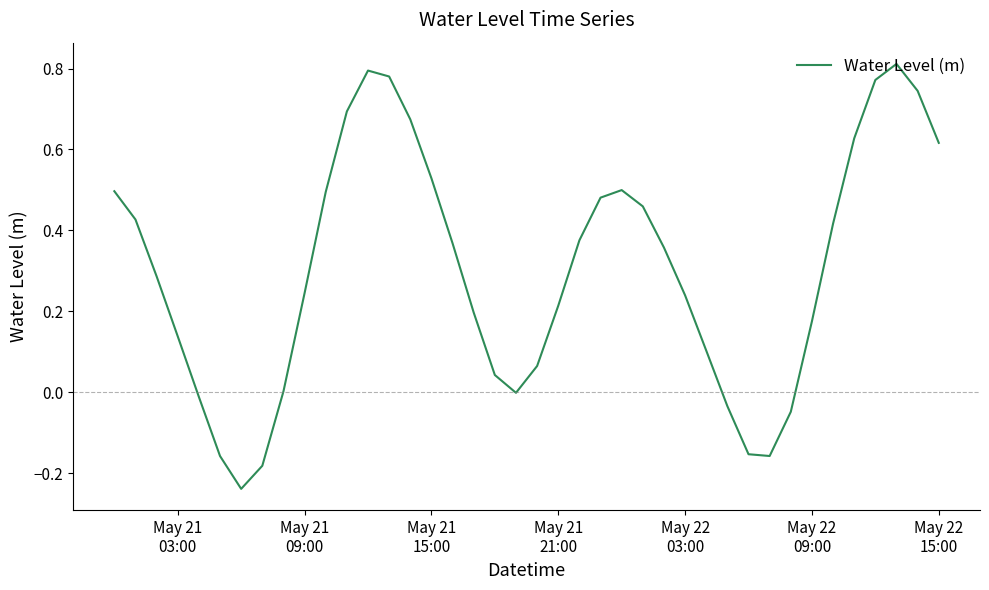

How many lines are shown in the chart?

1